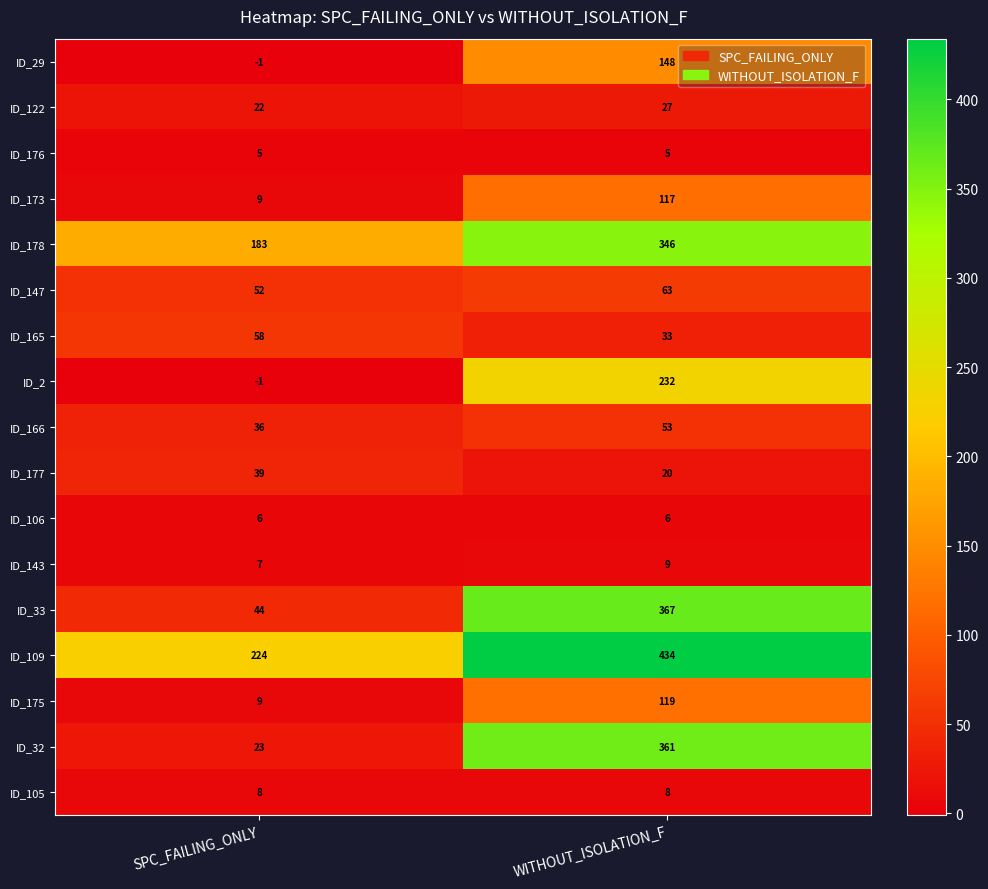

Is the value of ID_173 at SPC_FAILING_ONLY greater than the value of ID_106 at WITHOUT_ISOLATION_F?

Yes